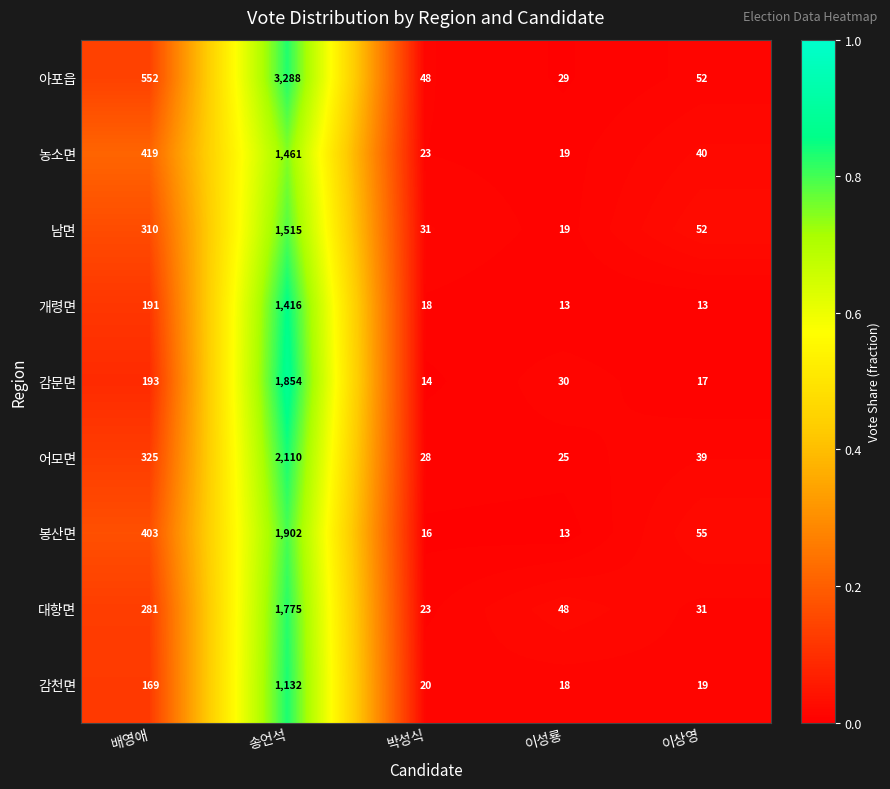

Which series has the largest total across all categories?

아포읍